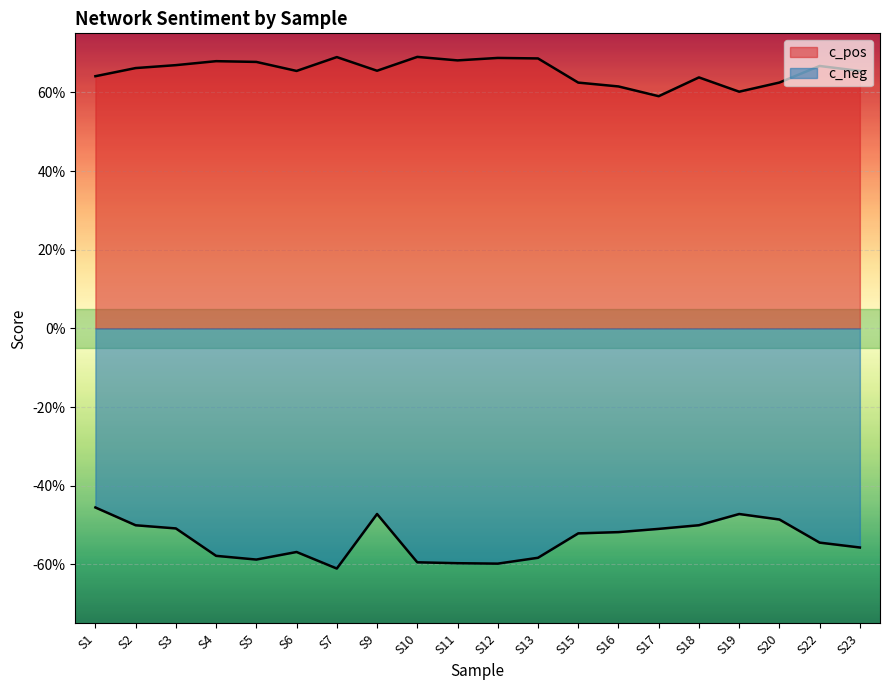

In c_pos, how many points are lower than both neighbors (excluding endpoints)?

5